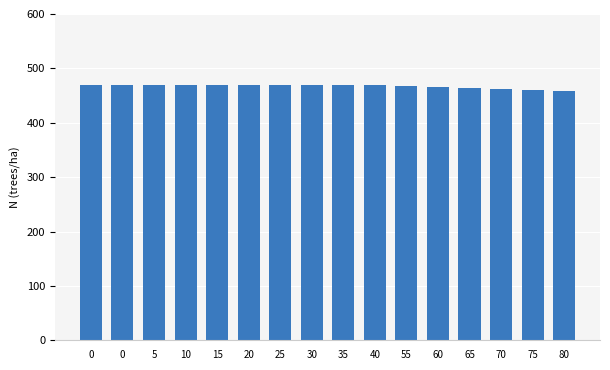

How many bars are there in total?

16